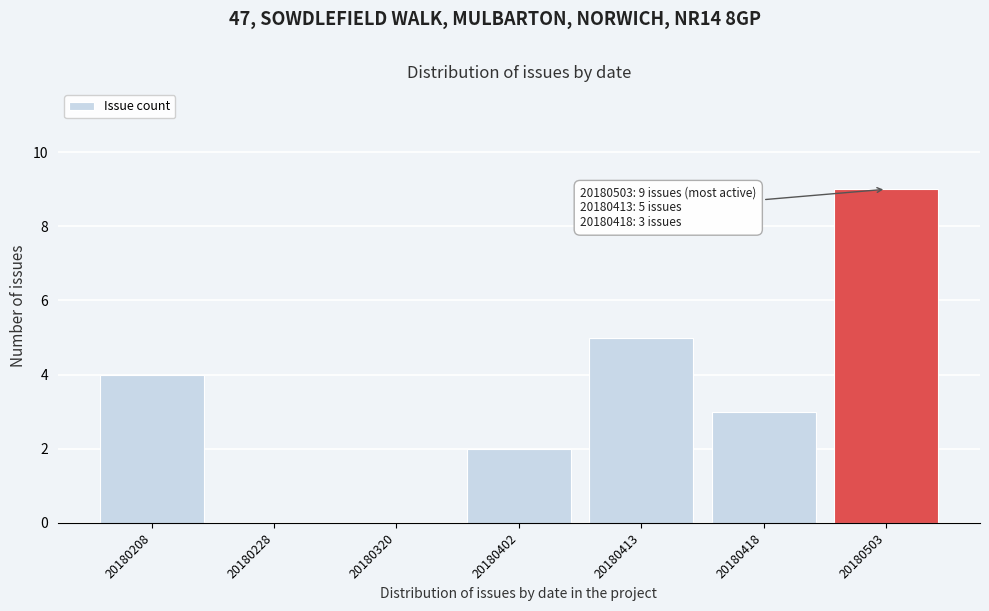

Reading left to right, transcribe all the data shown in this chart.

20180208=4	20180228=0	20180320=0	20180402=2	20180413=5	20180418=3	20180503=9